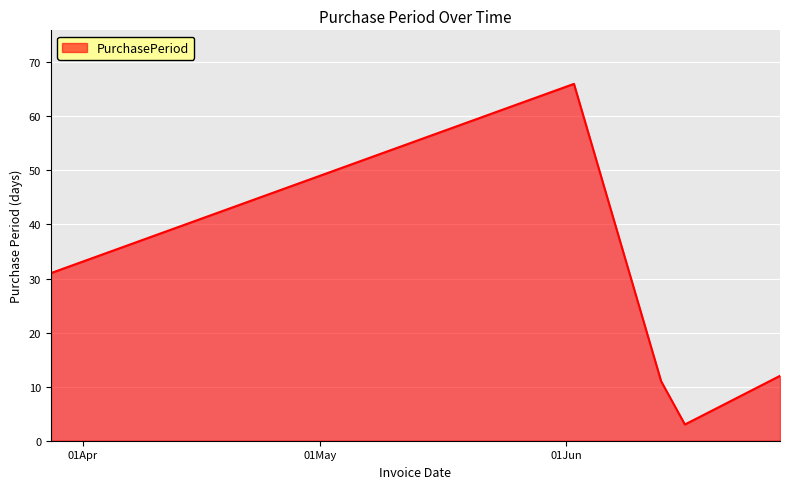

How many interior local valleys (lower than both neighbors) does the data have?

1